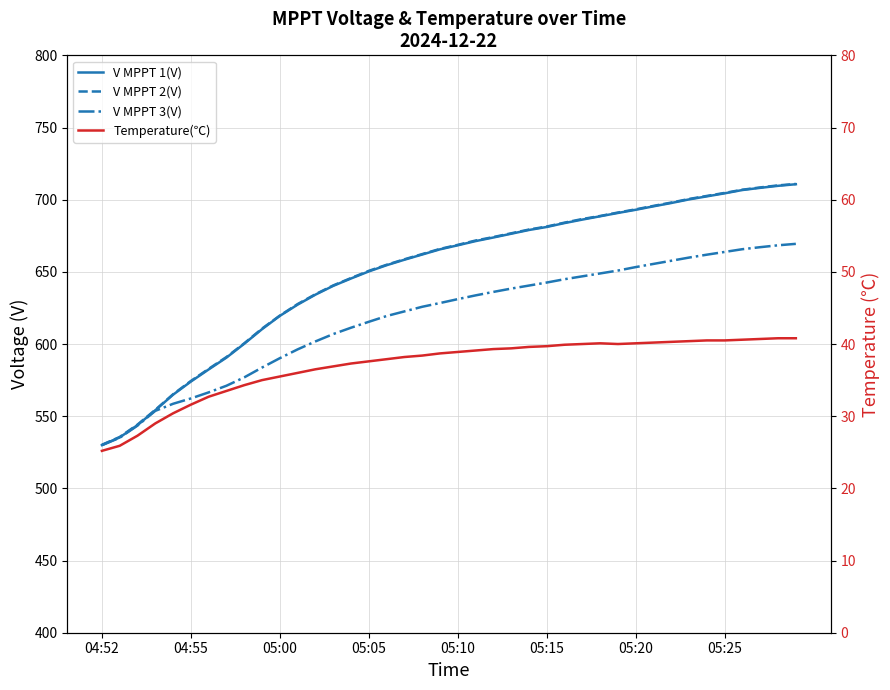

Does the chart display data point markers on the line(s)?

No